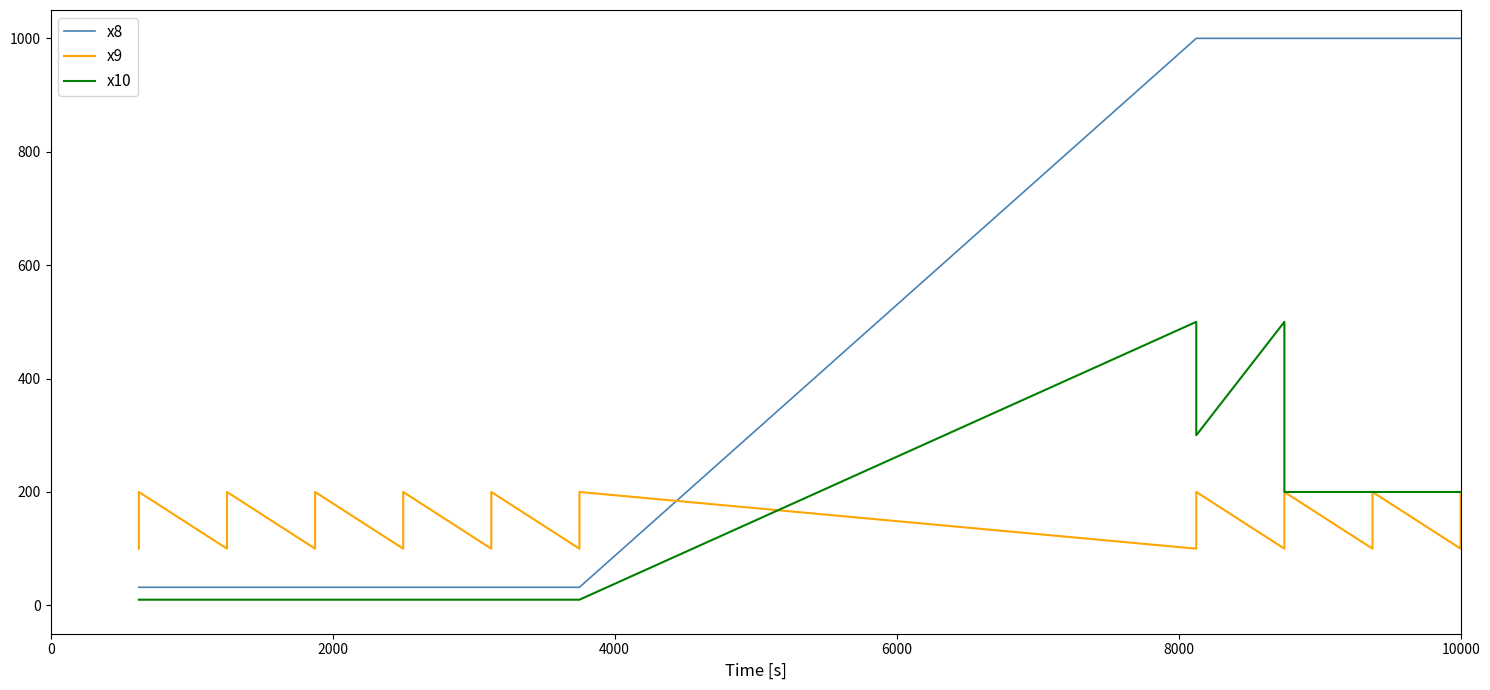

Rank the series by their maximum value, from highest to lowest.

x8, x10, x9